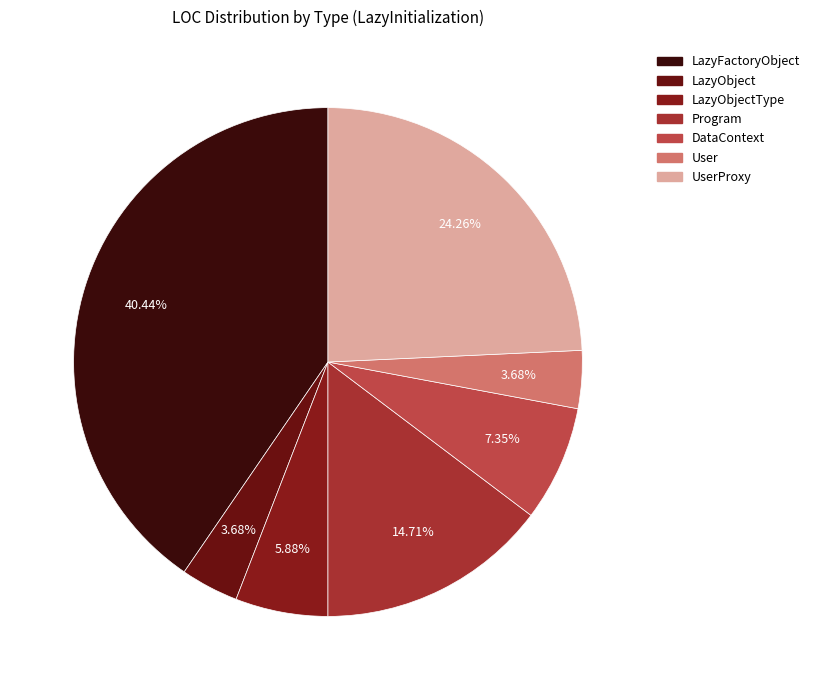

To the nearest percent, what is the difference between the largest and smallest slice percentages?

37%